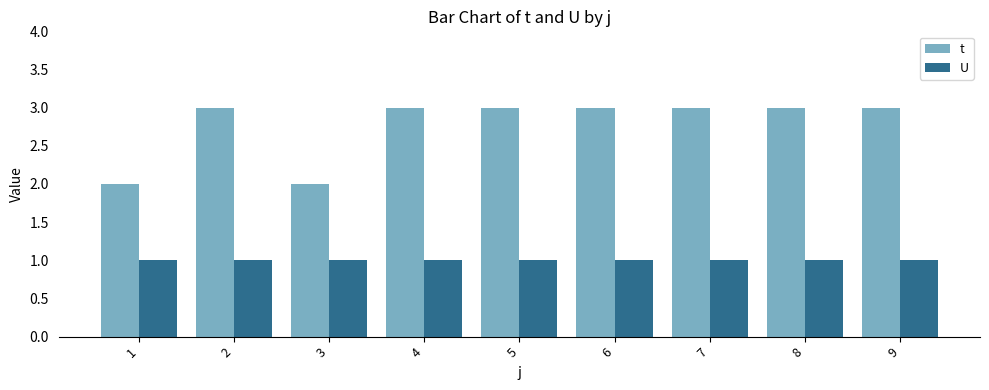

What is the sum of all t values?

25